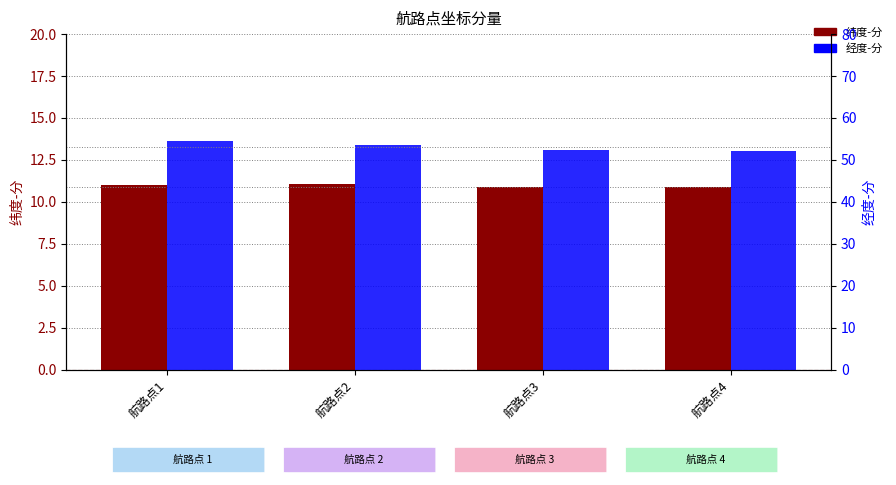

Is it true that 经度-分 equals 53.7 at 航路点2?

True